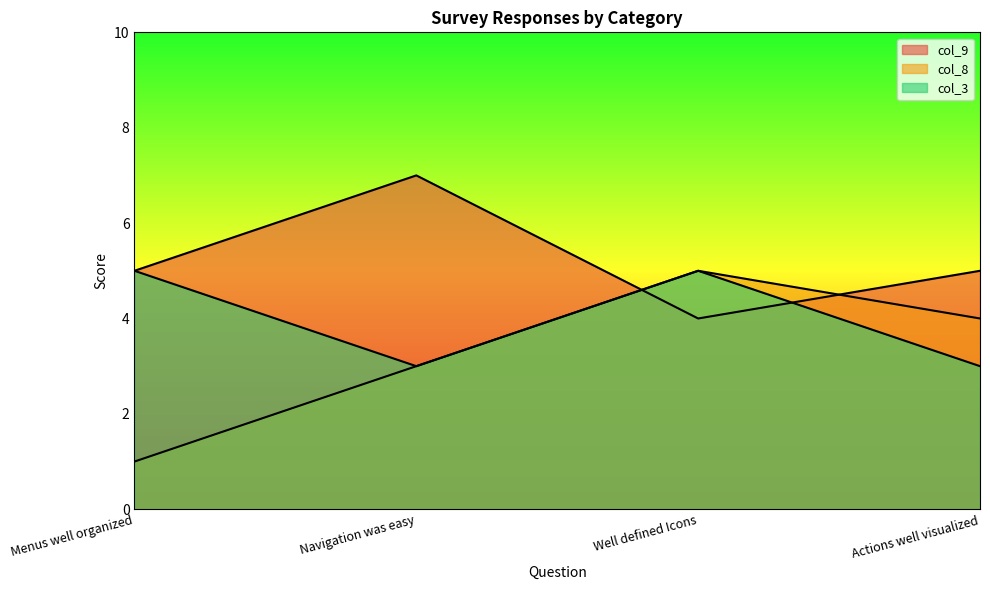

In col_9, how many points are lower than both neighbors (excluding endpoints)?

1